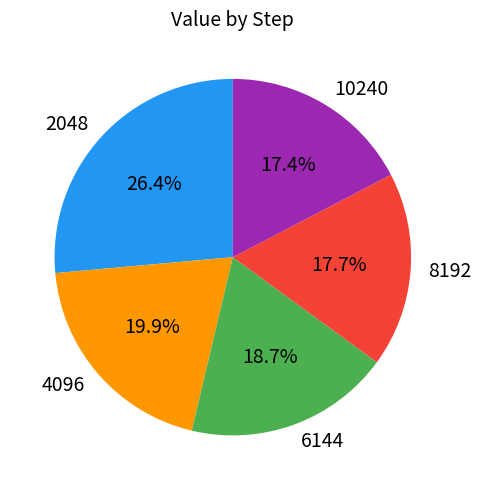

To the nearest percent, what is the difference between the 8192 and 4096 slice percentages?

2%